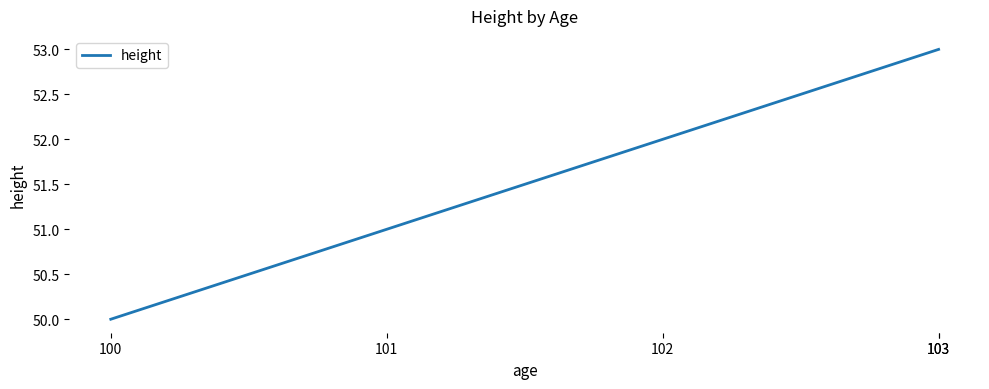

What is the ratio of the value at 101 to the value at 103?

1.0